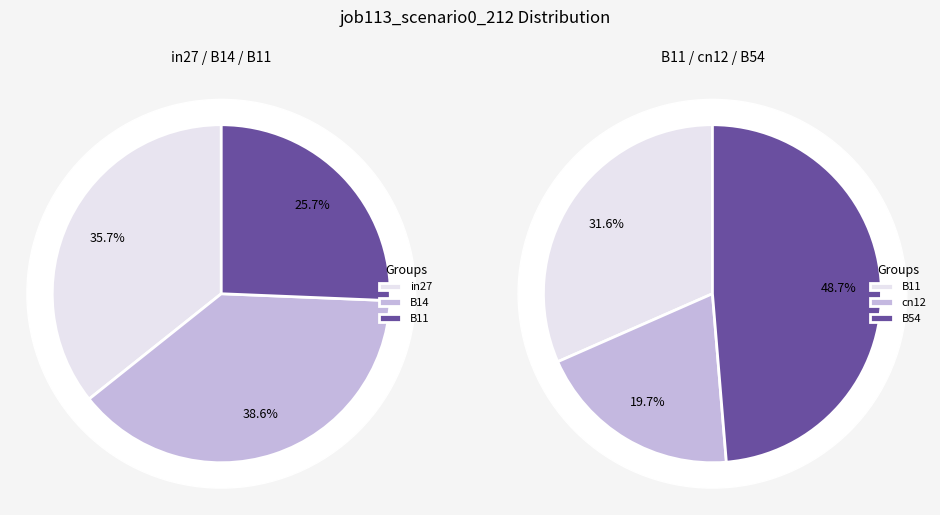

The B11 slice represents 6% of the pie. True or false?

False